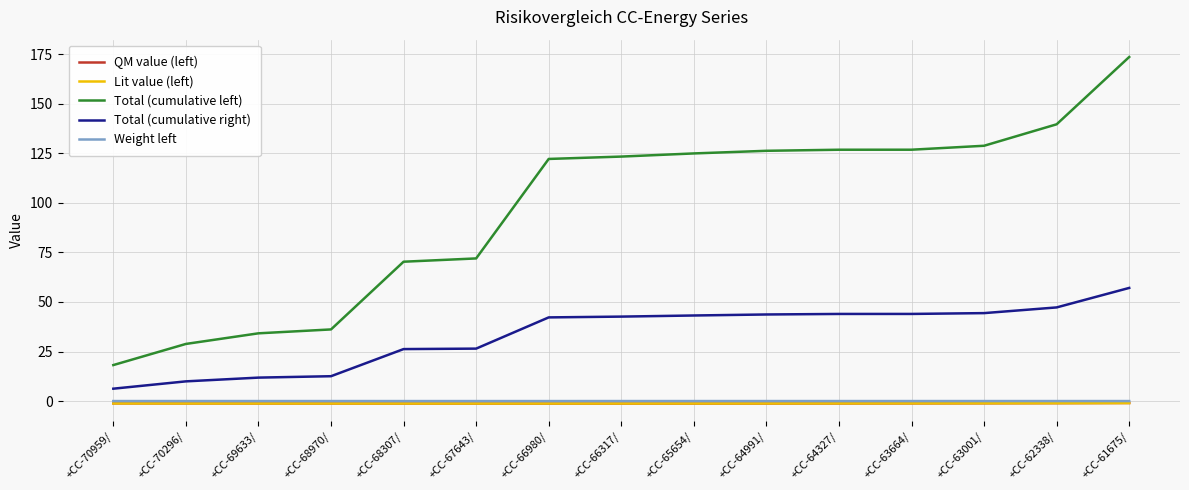

Between +CC-70296/ and +CC-68970/, which series saw the biggest shift?

Total (cumulative left)